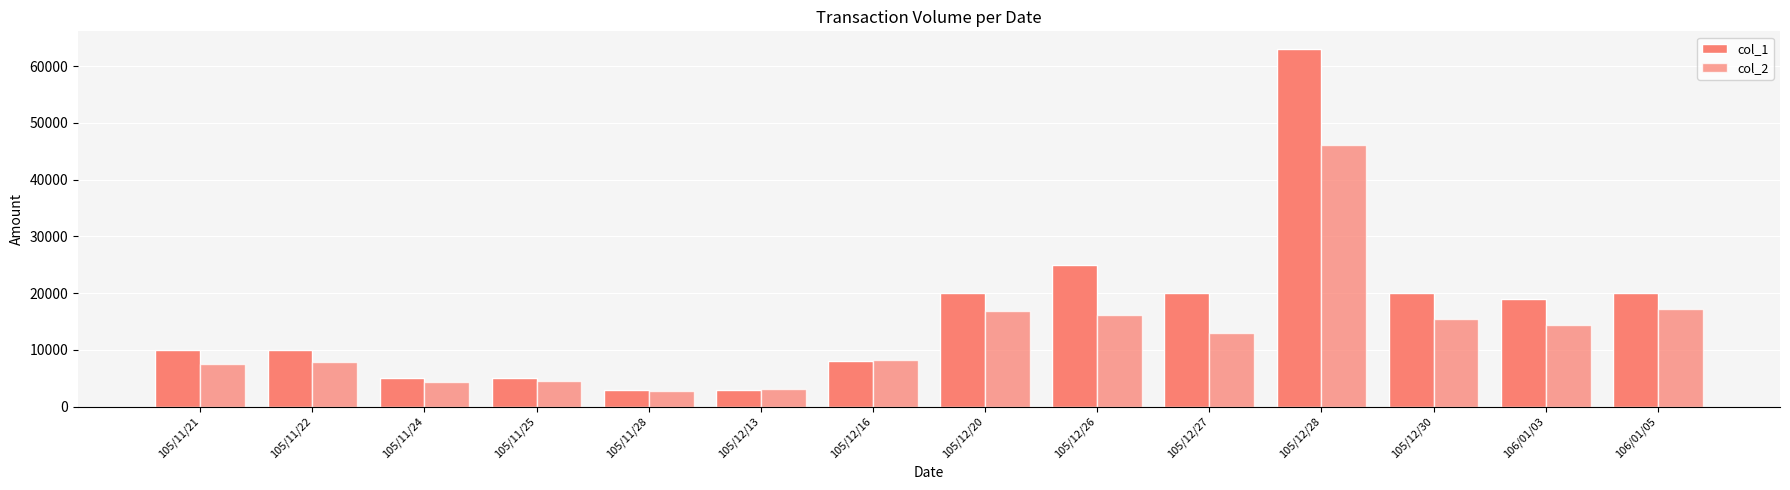

The value of col_1 at 105/12/28 is 63000. True or false?

True